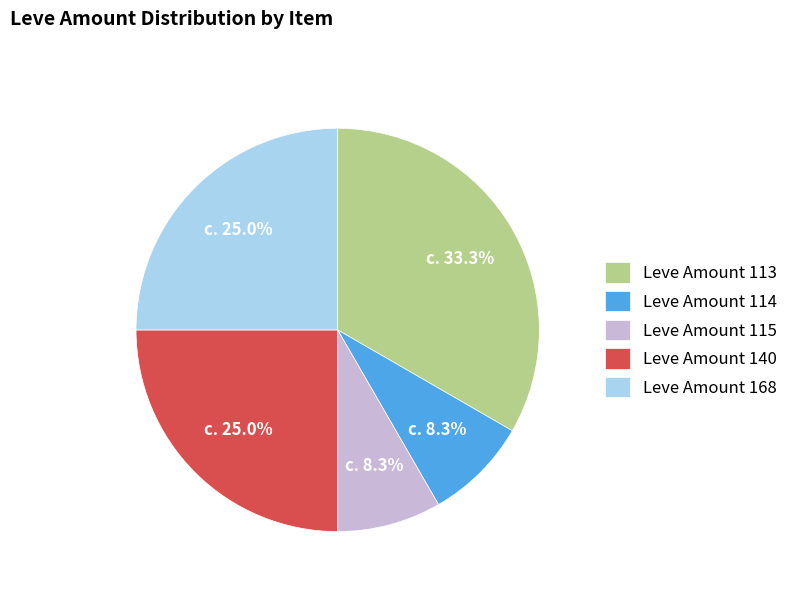

Approximately how many times larger is the value at Leve Amount 115 compared to Leve Amount 168?

0.3